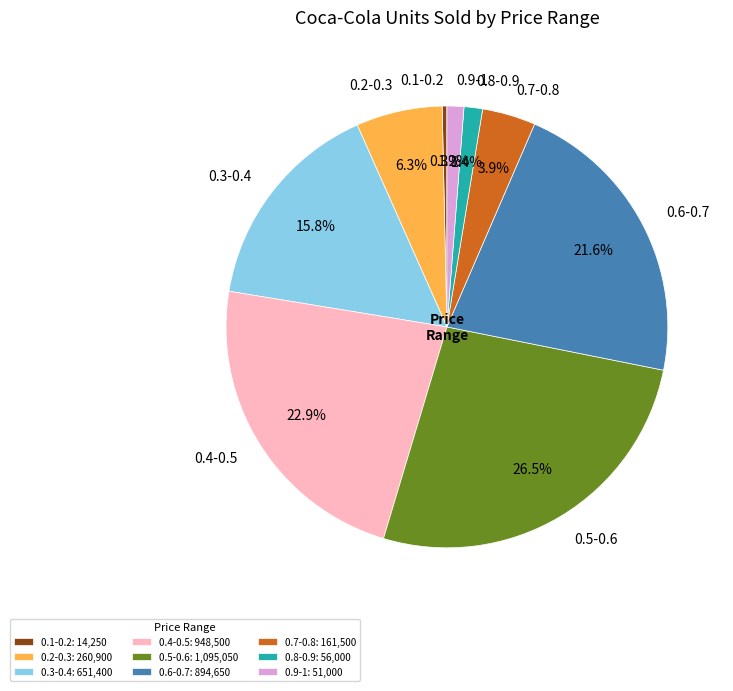

Do 0.3-0.4 and 0.6-0.7 together represent more than half of the pie?

No